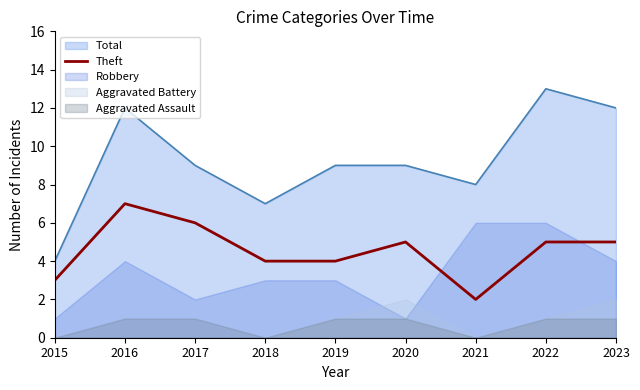

At which label is the value closest to 4?

2018